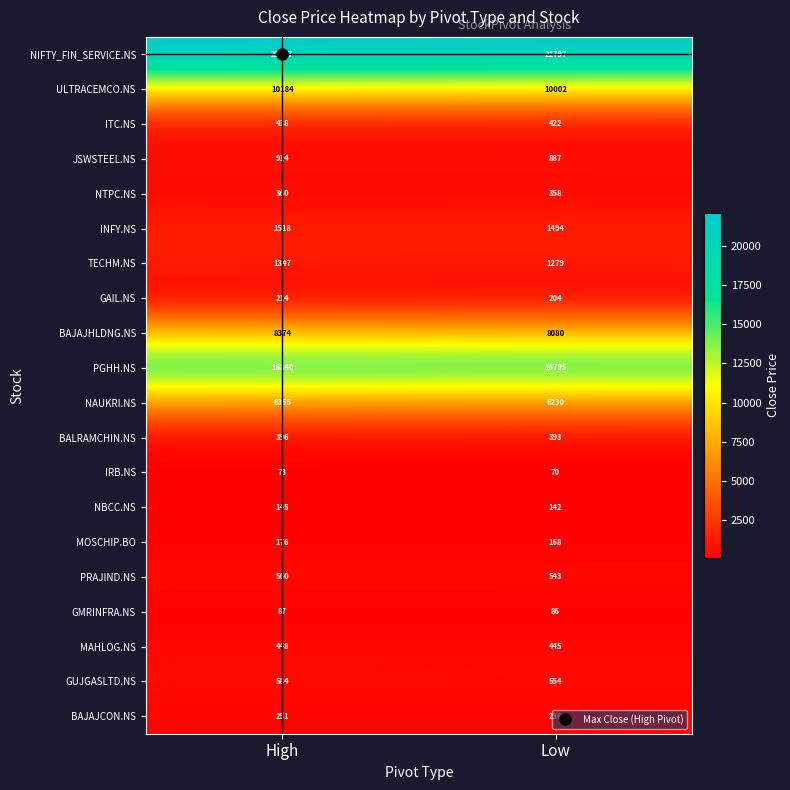

What is the difference between the BAJAJHLDNG.NS values at High and Low?

294